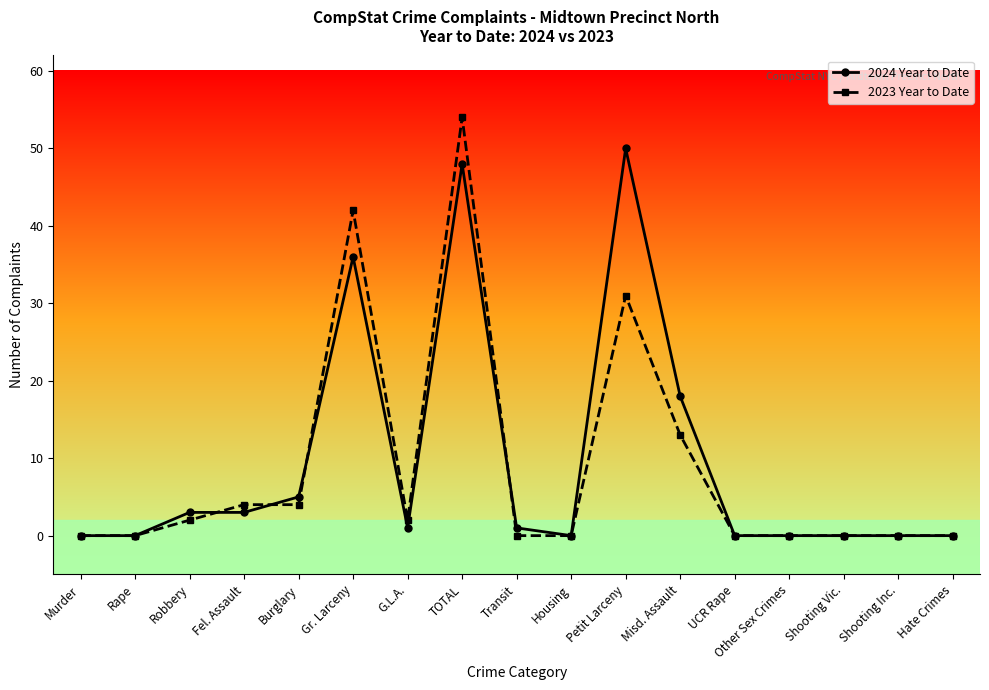

How many values in the 2024 Year to Date series are below 1?

8